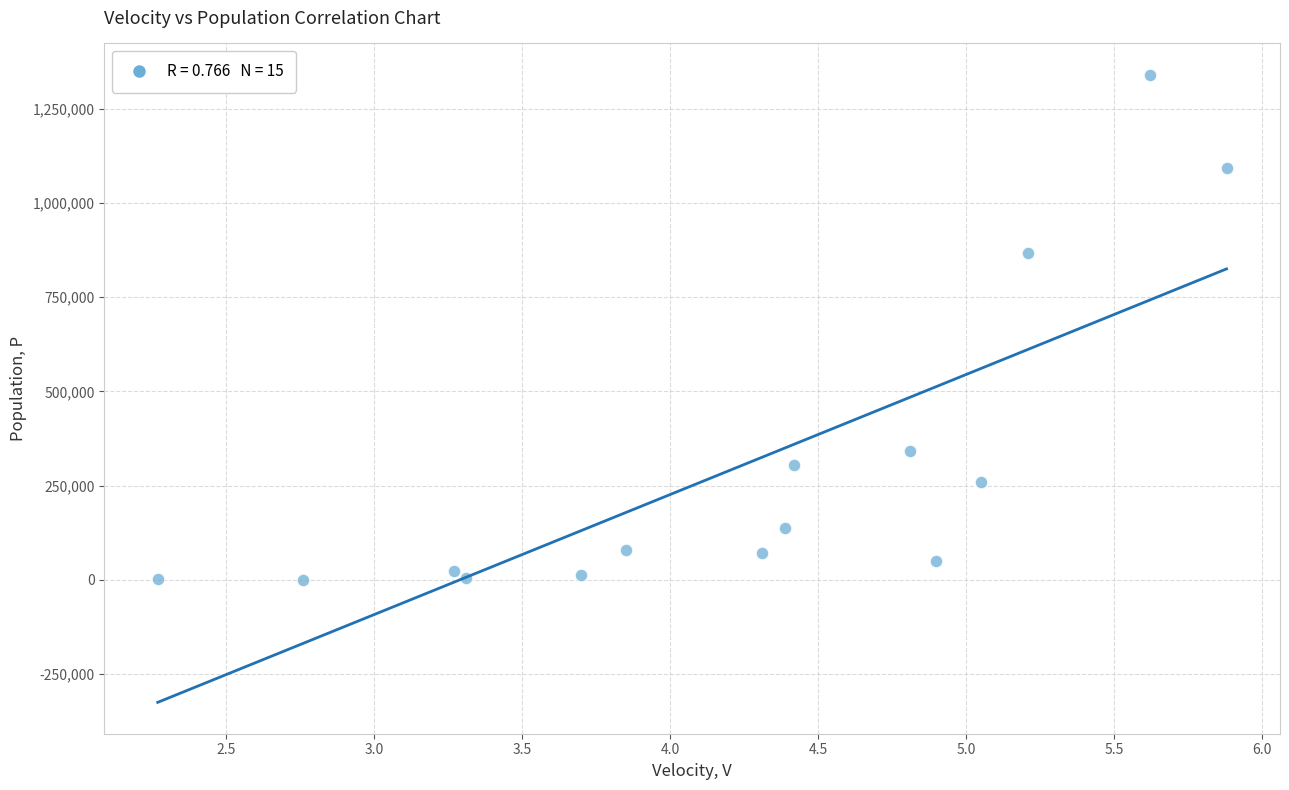

What Y value in the scatter plot is closest to 670182?

867023